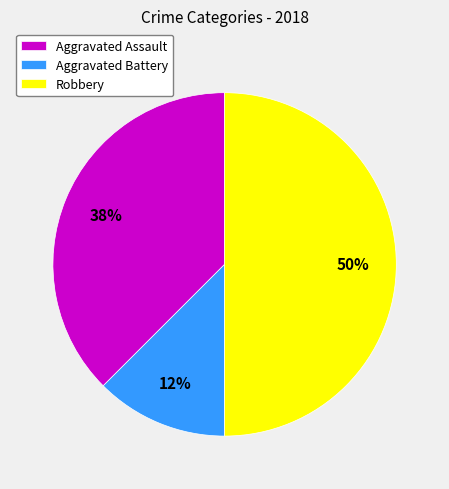

What is the smallest slice in the pie chart?

Aggravated Battery